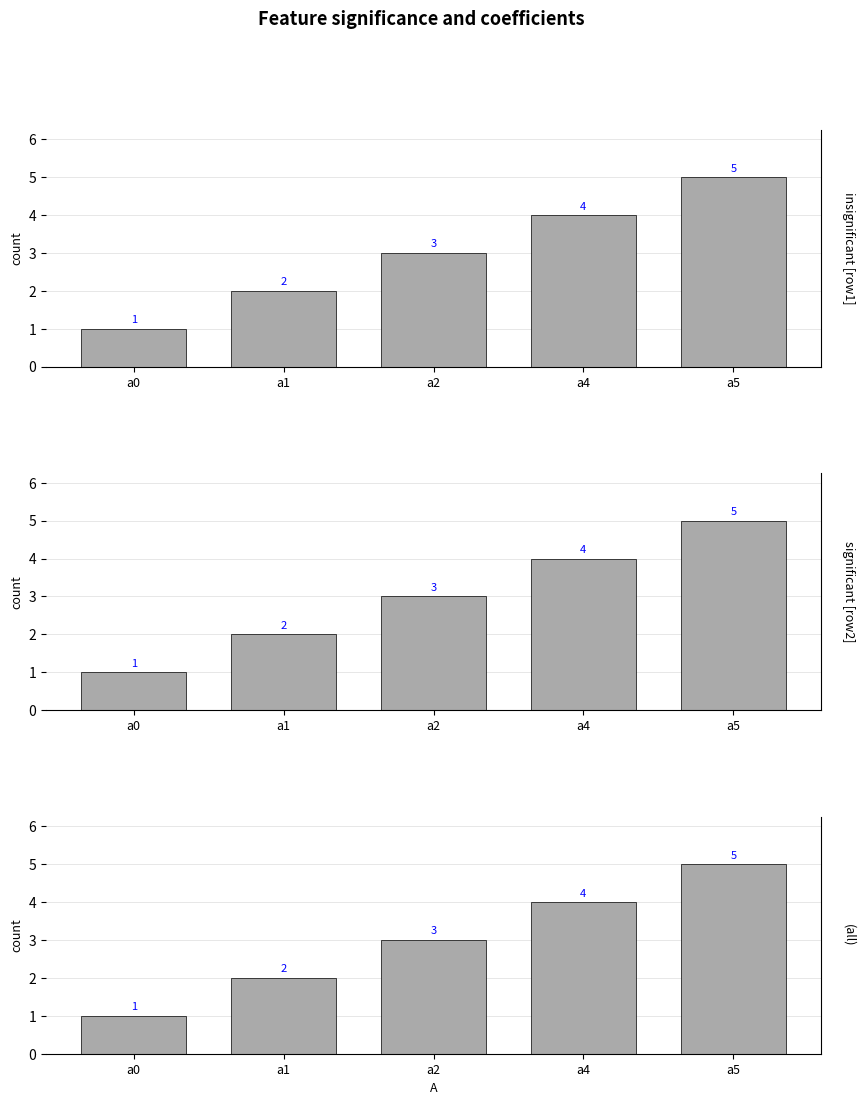

Where does the insignificant [row1] series first go above 3?

a4